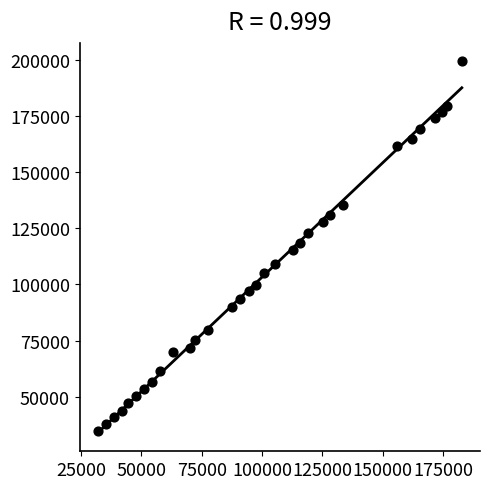

What is the range of Y values (max minus min)?

164520